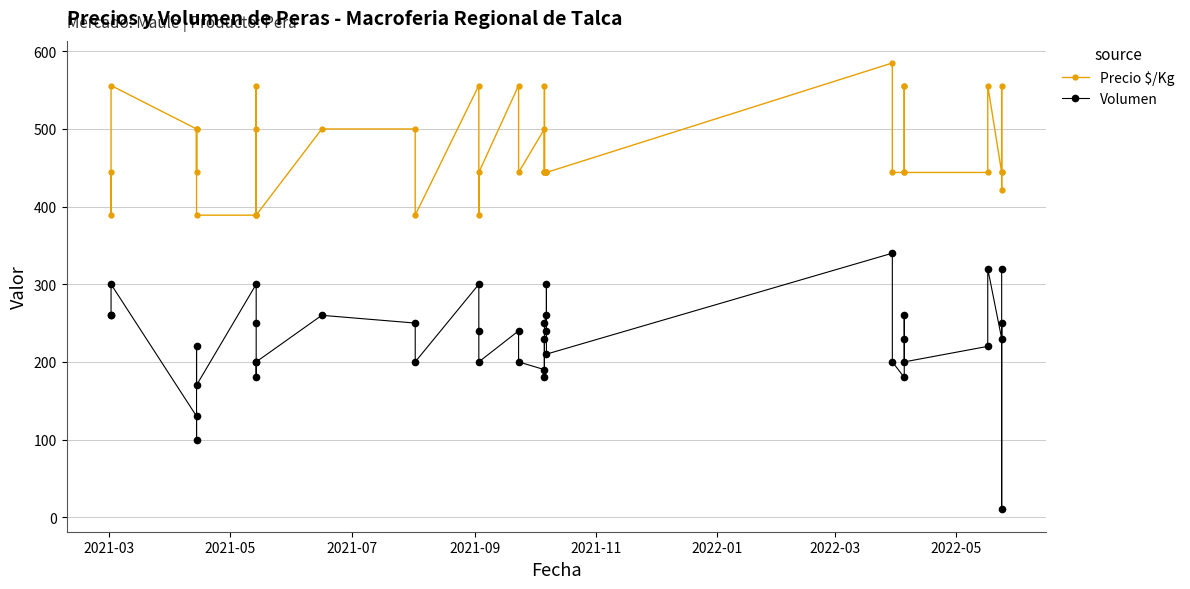

What is the average value of the Precio $/Kg series?

471